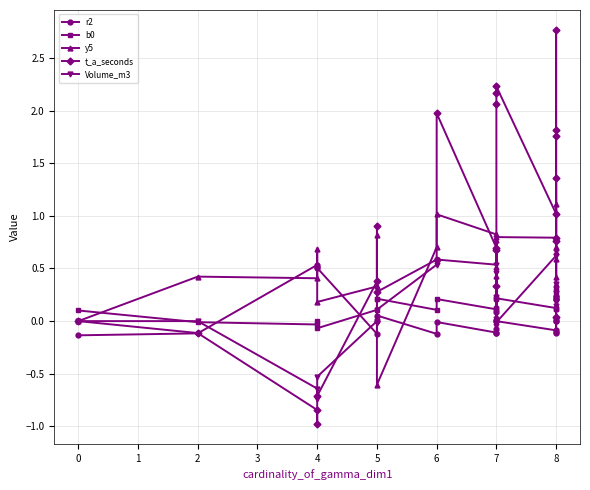

How many data points in r2 are less than 0?

14